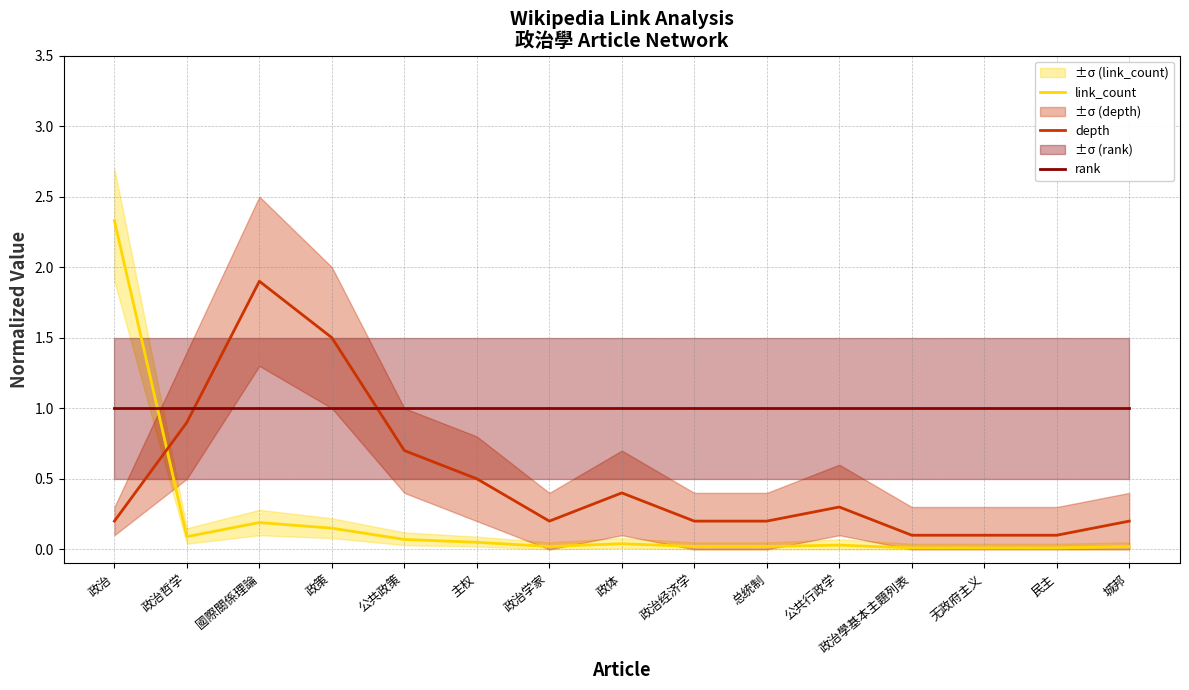

At which category does link_count reach its first local peak?

國際關係理論